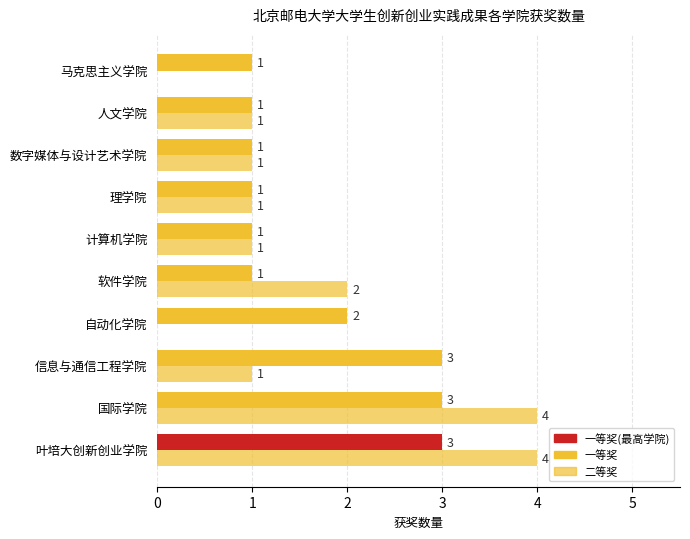

Rank the series by their average value, from lowest to highest.

二等奖, 一等奖